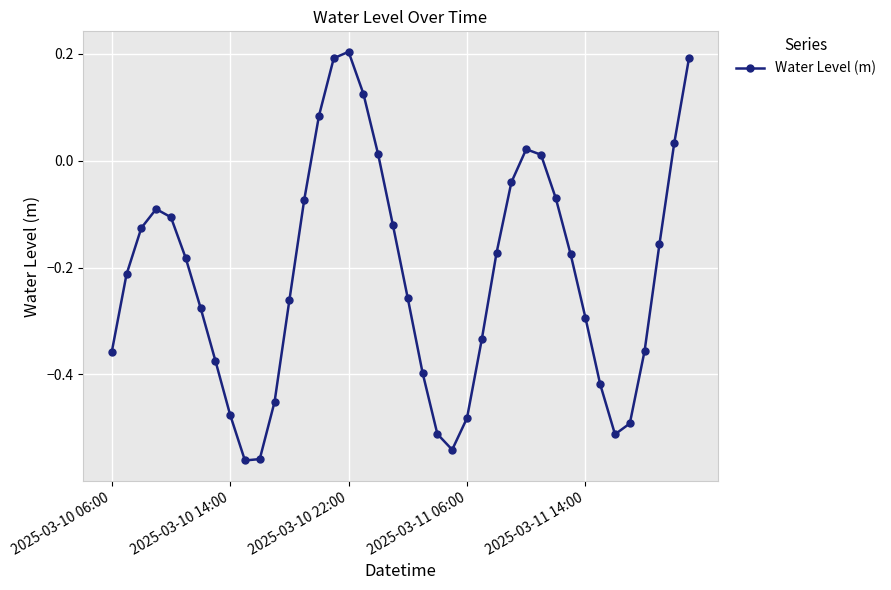

Does the chart display data point markers on the line(s)?

Yes